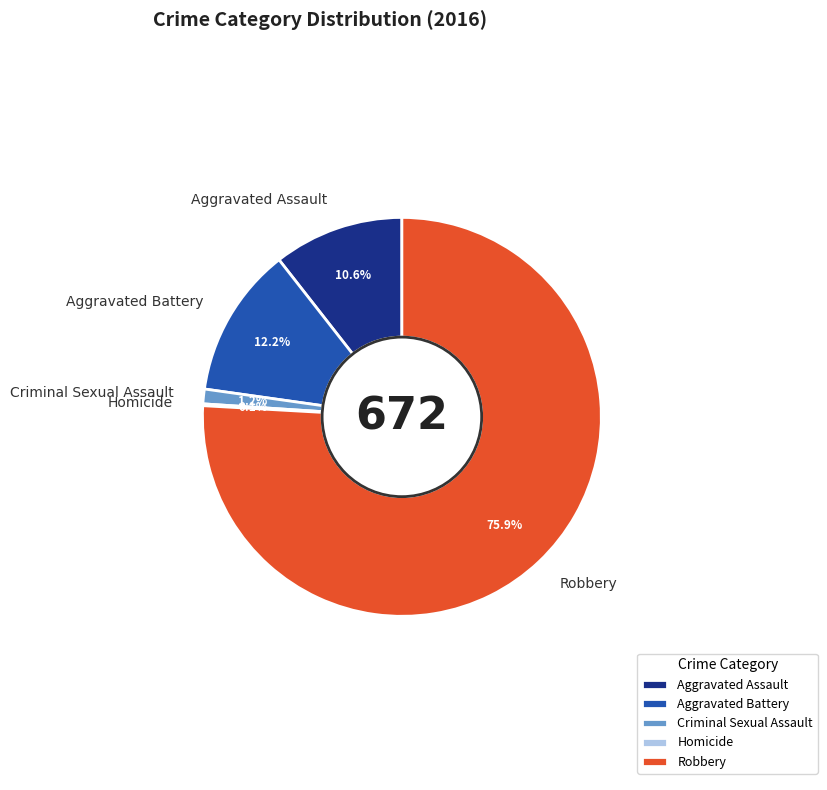

Does any single category account for the majority?

Yes